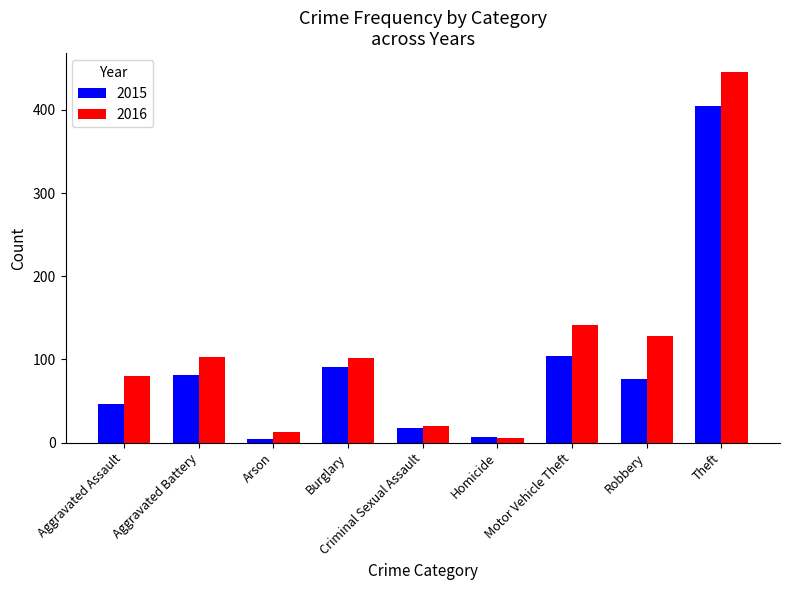

Is it true that 2016 equals 176 at Burglary?

False